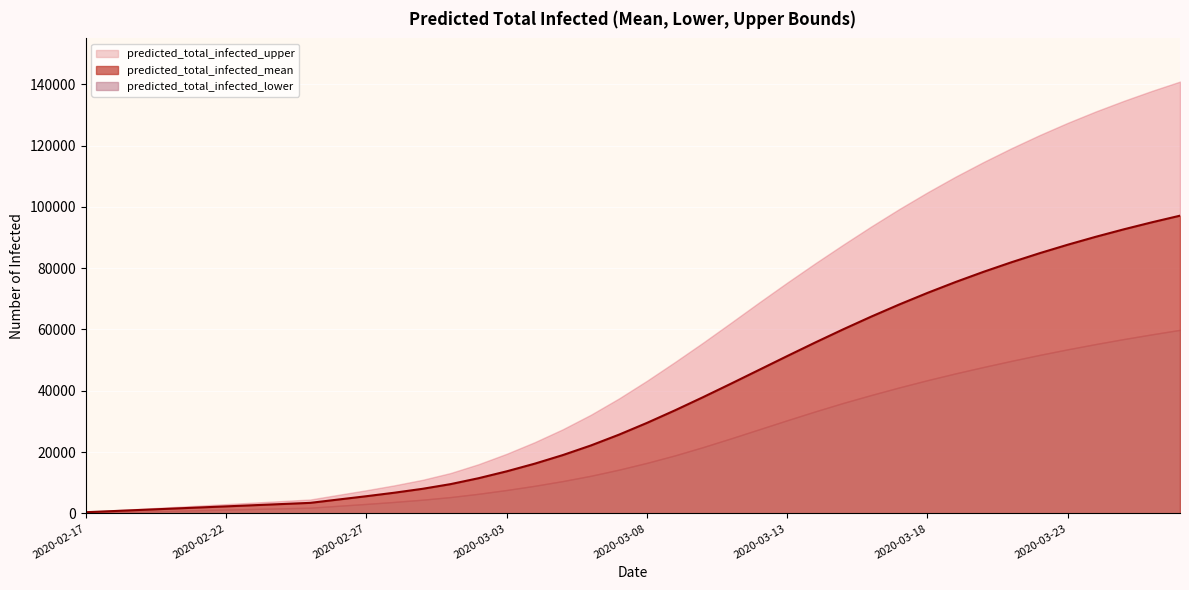

What are all the series names shown in the legend?

predicted_total_infected_upper, predicted_total_infected_mean, predicted_total_infected_lower